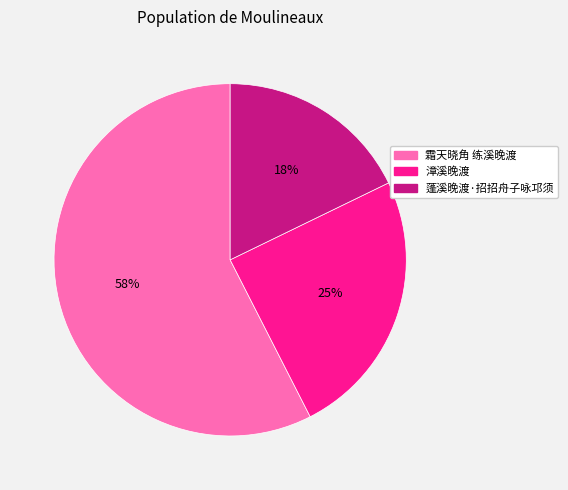

True or false: 霜天晓角 练溪晚渡 accounts for 58% of the total.

True